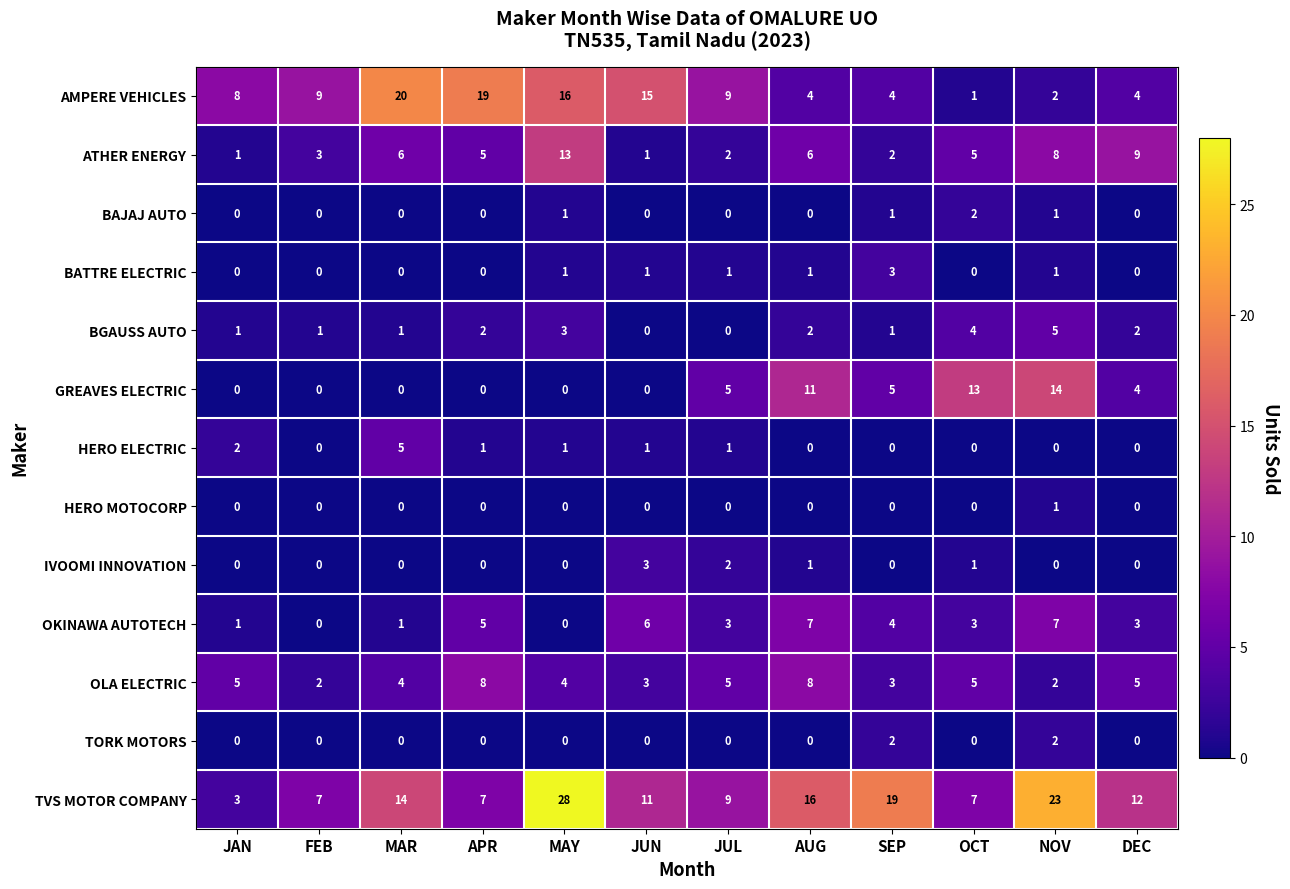

Between OCT and DEC, which series saw the biggest shift?

GREAVES ELECTRIC